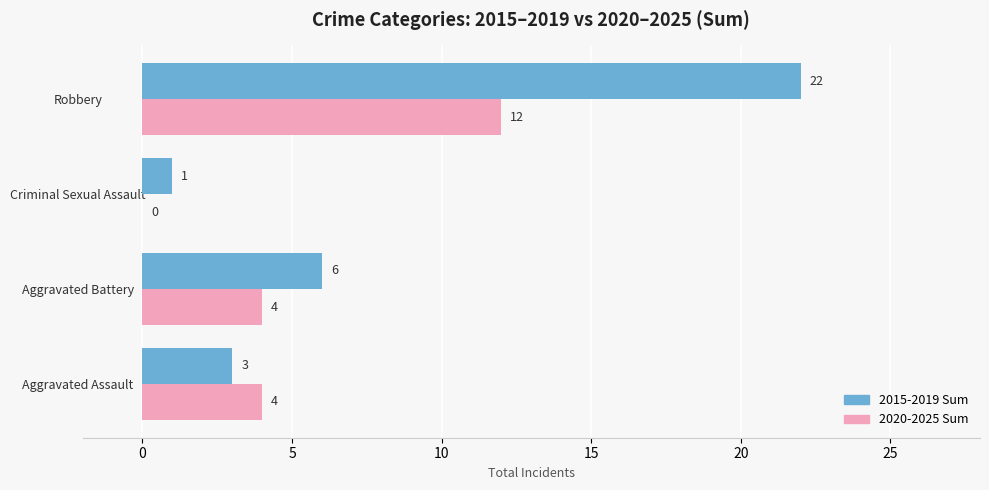

What is the total value across all series at Robbery?

34